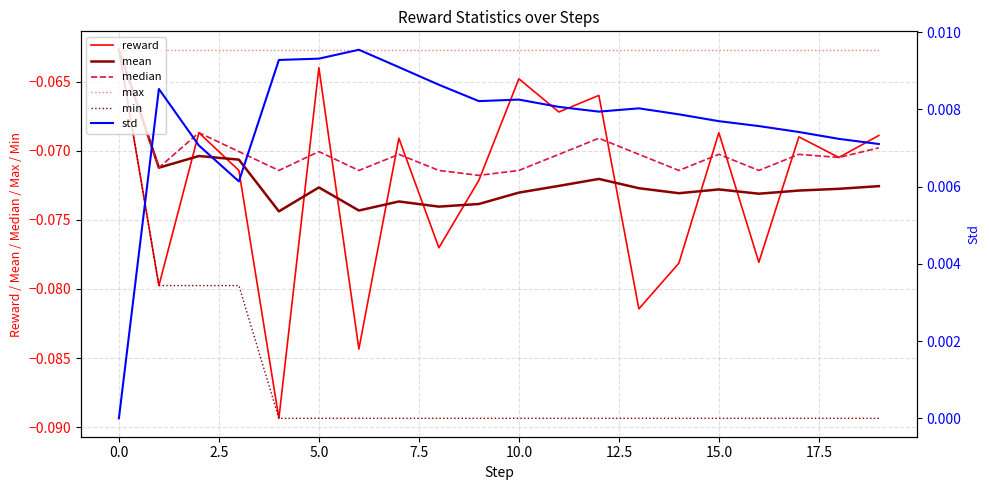

The mean series shows -0.1 at 15.0. True or false?

True